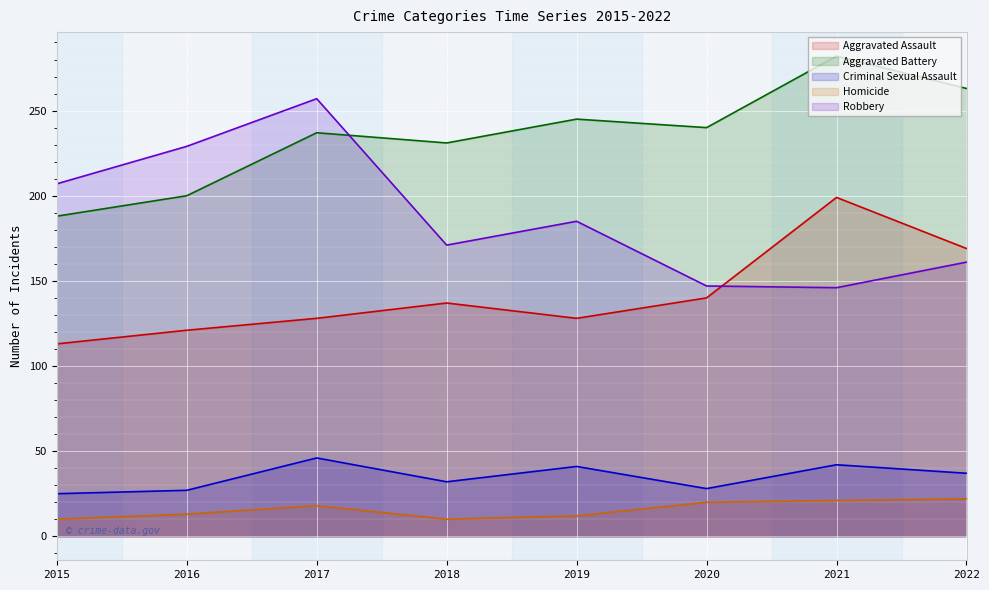

How many data points does each series have?

8